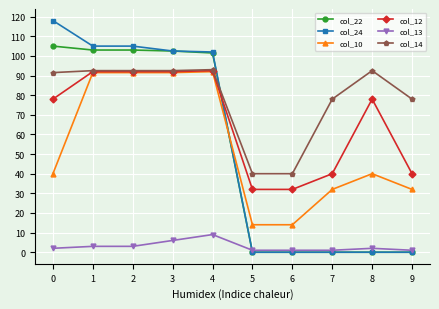

What are all the series names shown in the legend?

col_22, col_24, col_10, col_12, col_13, col_14